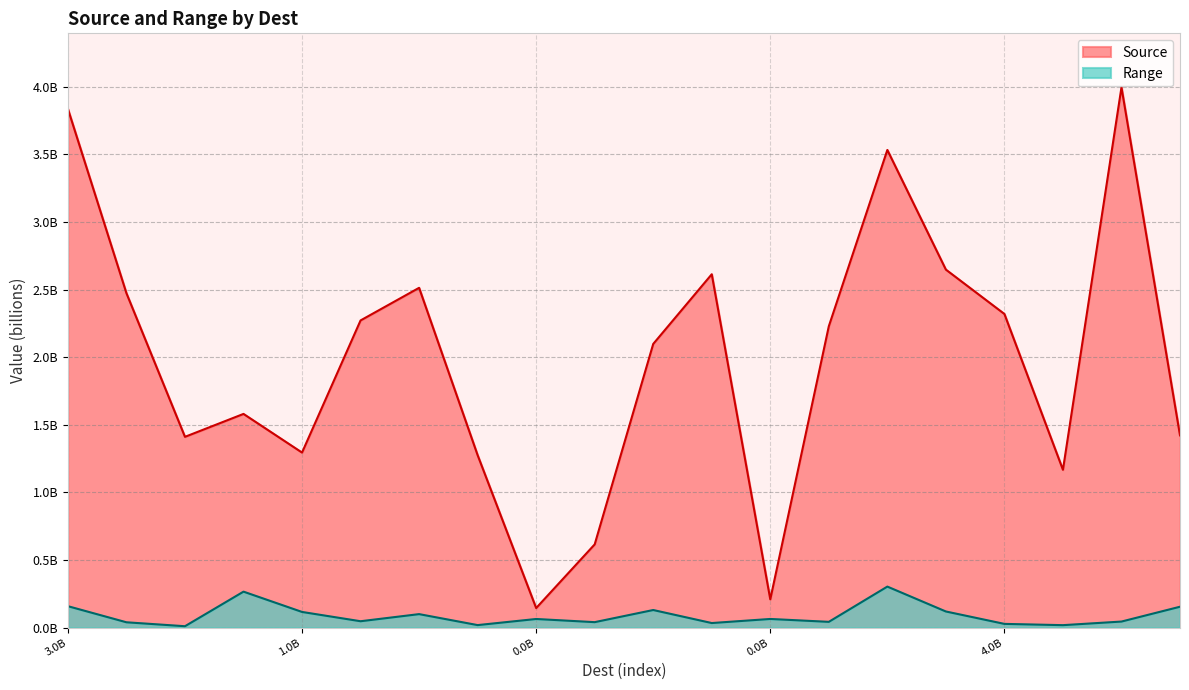

Where is the first local maximum for Range?

3831476263